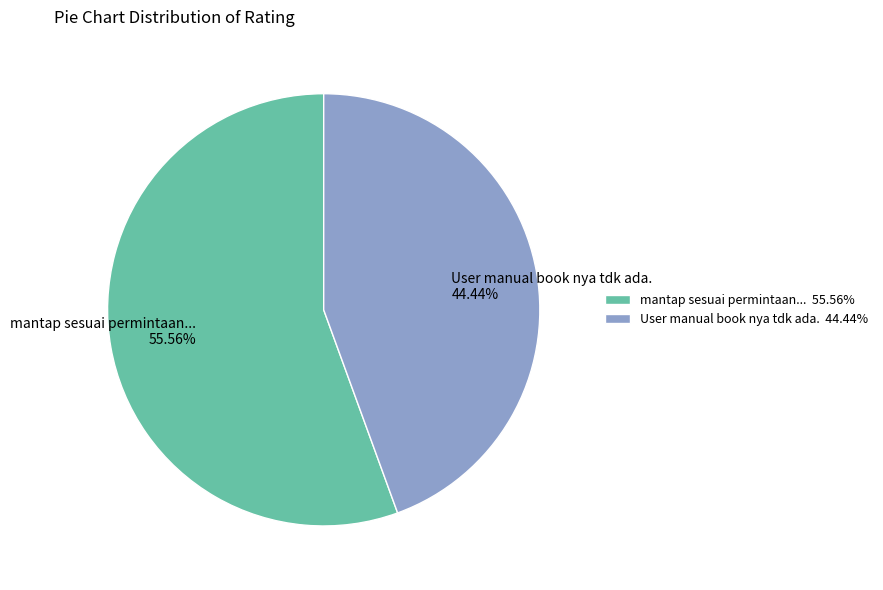

To the nearest percent, what is the average slice percentage?

50%